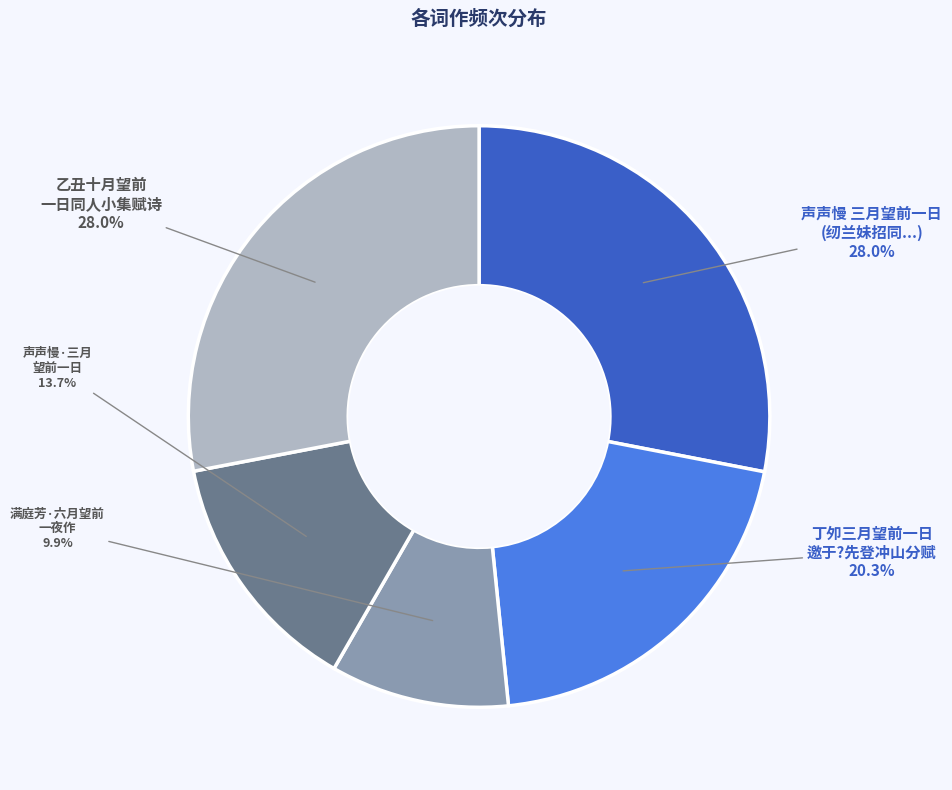

Does any single category account for the majority?

No